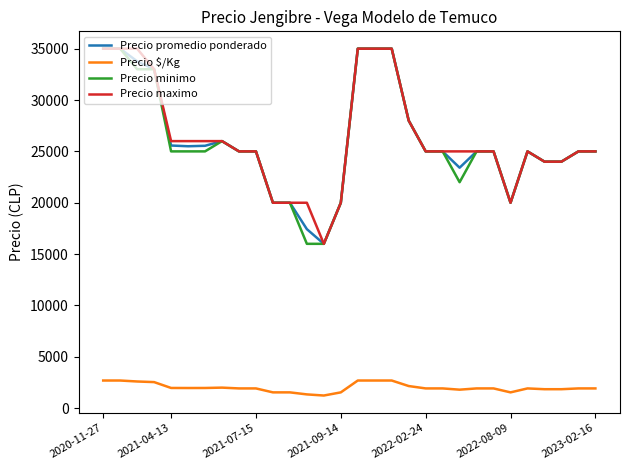

True or false: Precio $/Kg and Precio minimo cross at least once.

False